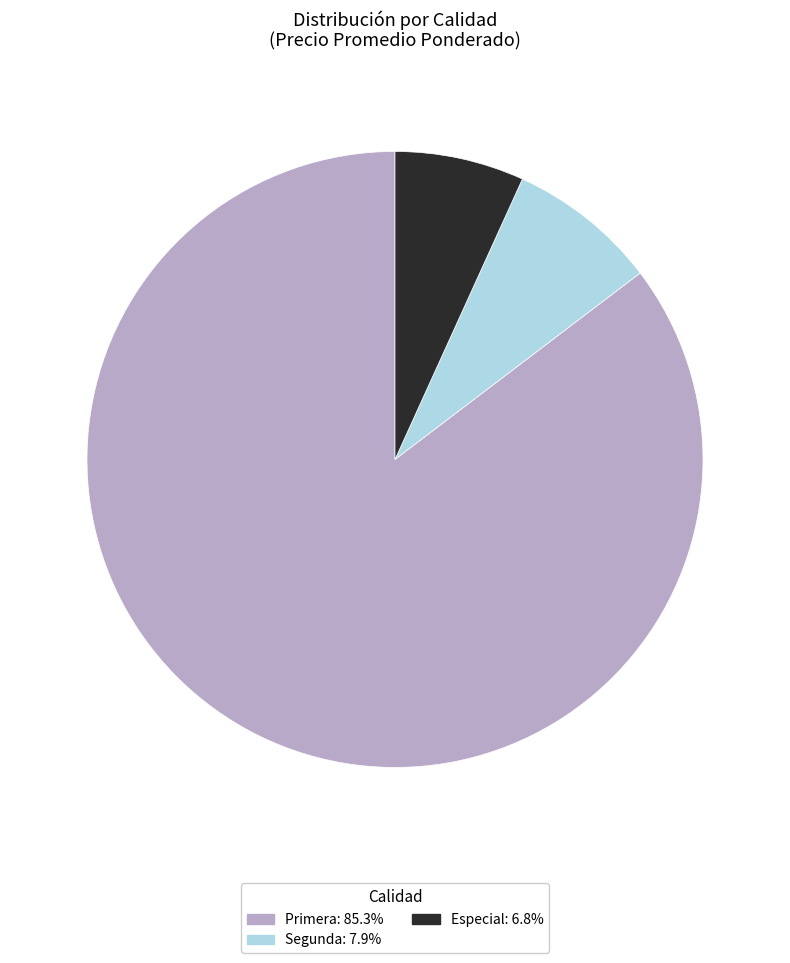

Does any single category account for the majority?

Yes